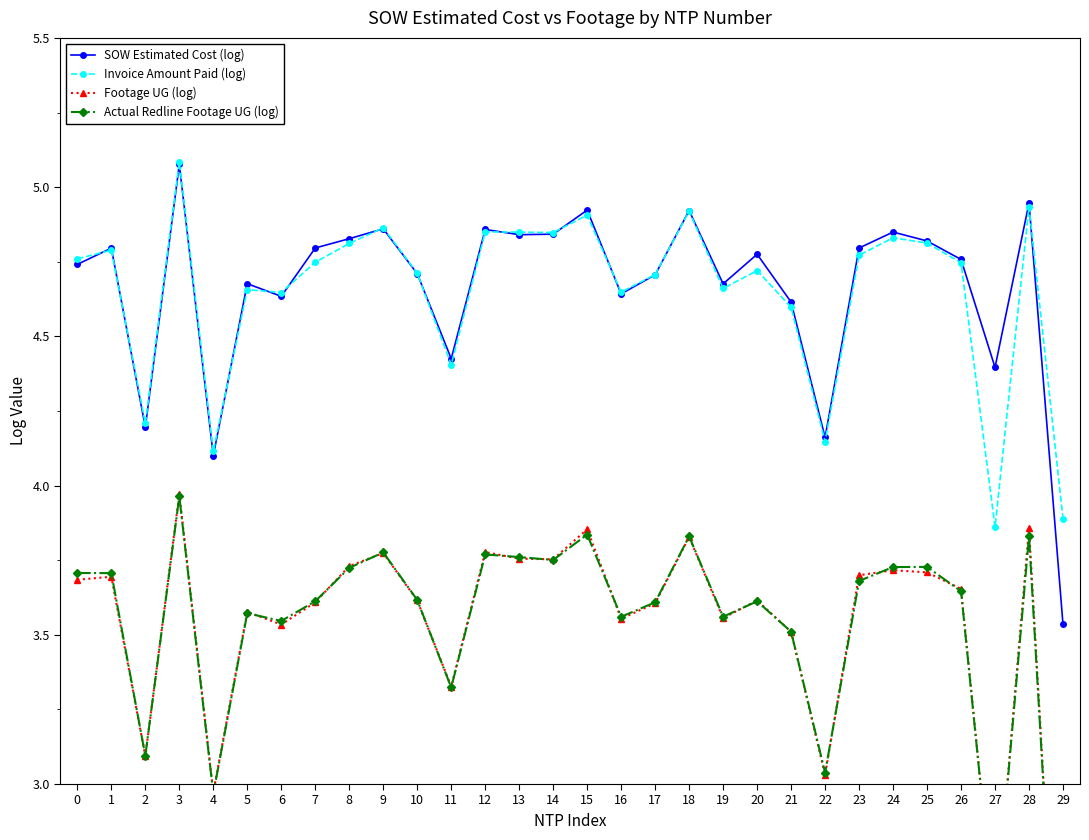

How many lines are shown in the chart?

4